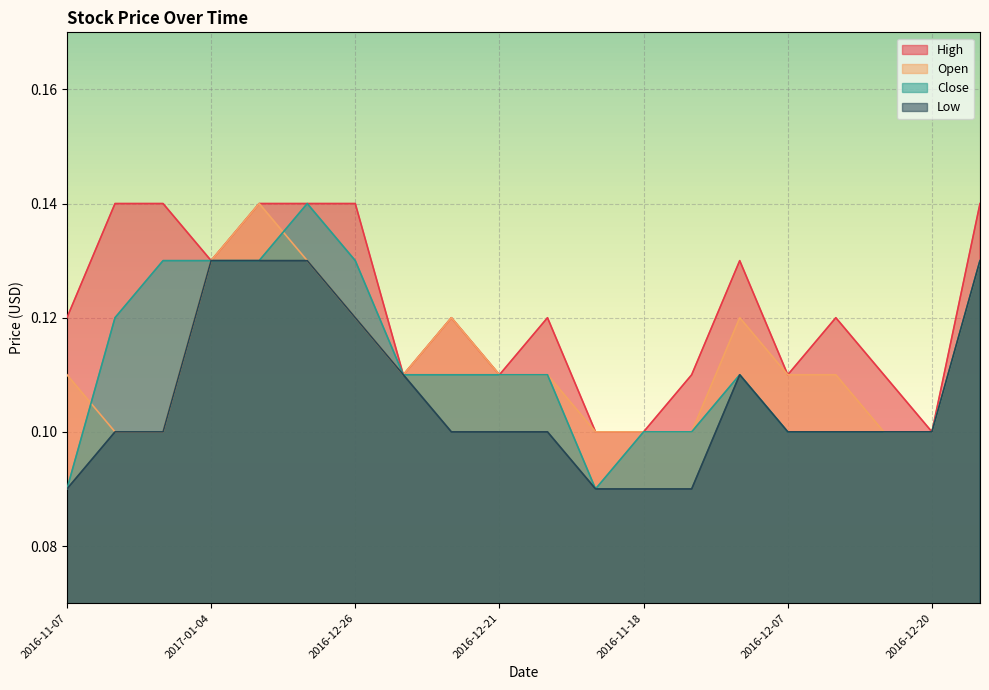

Between 2016-11-22 and 2016-12-20, which is larger?

2016-11-22